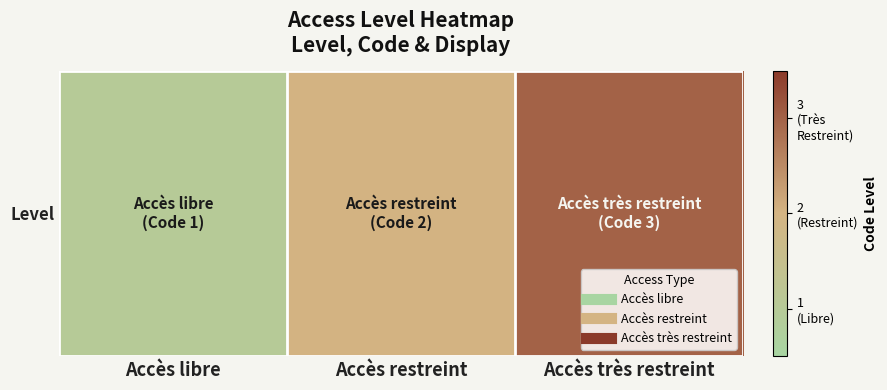

True or false: the data shows 2 at Accès restreint.

True